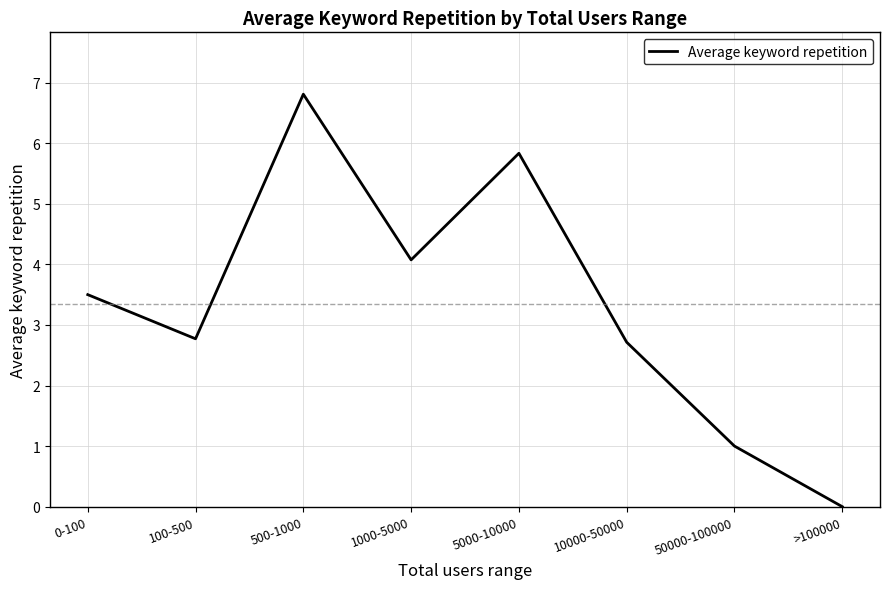

What position from the right is 10000-50000?

3